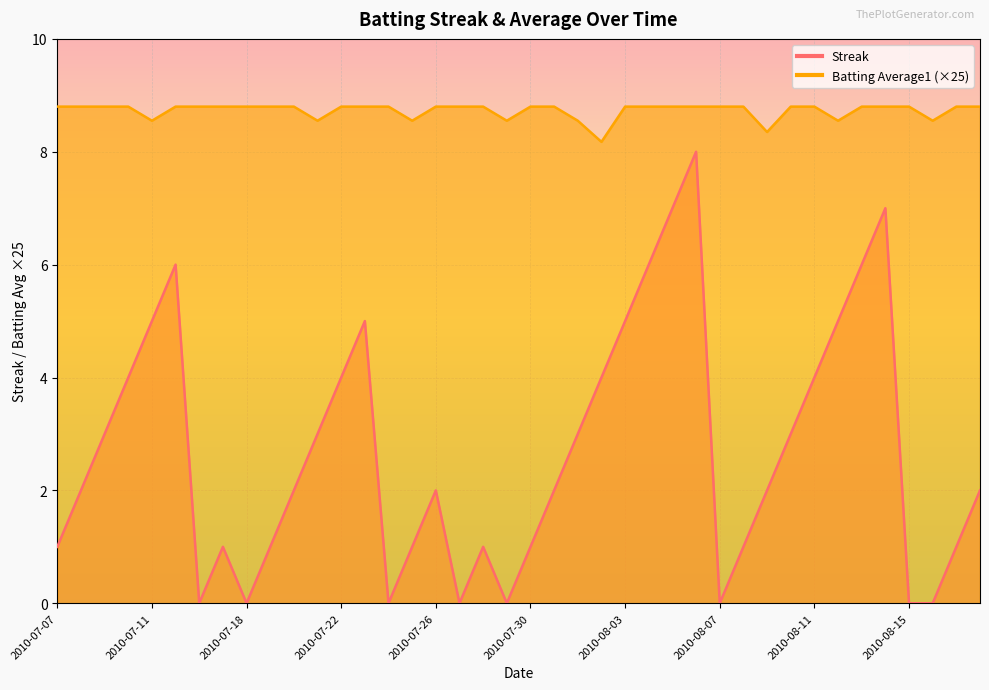

List the labels in order of Streak value, smallest first.

2010-07-16, 2010-07-18, 2010-07-24, 2010-07-27, 2010-07-29, 2010-08-07, 2010-08-15, 2010-08-16, 2010-07-07, 2010-07-17, 2010-07-19, 2010-07-25, 2010-07-28, 2010-07-30, 2010-08-08, 2010-08-17, 2010-07-08, 2010-07-20, 2010-07-26, 2010-07-31, 2010-08-09, 2010-08-18, 2010-07-09, 2010-07-21, 2010-08-01, 2010-08-10, 2010-07-10, 2010-07-22, 2010-08-02, 2010-08-11, 2010-07-11, 2010-07-23, 2010-08-03, 2010-08-12, 2010-07-15, 2010-08-04, 2010-08-13, 2010-08-05, 2010-08-14, 2010-08-06